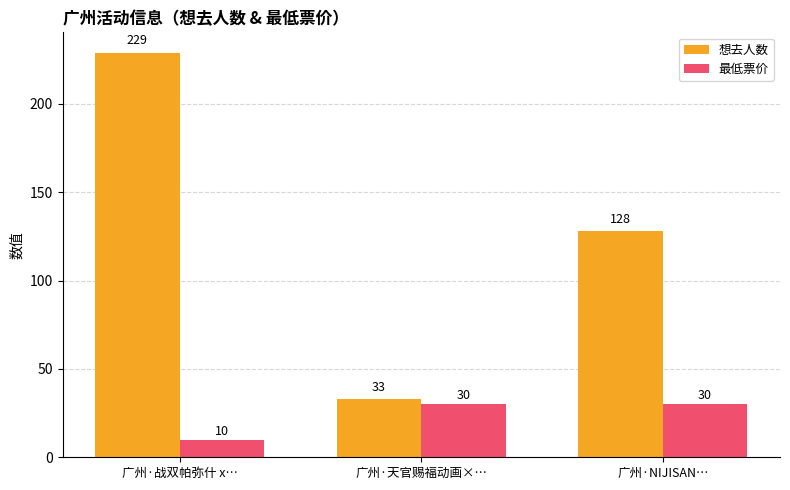

At which label does 想去人数 first exceed 128?

广州·战双帕弥什 x…